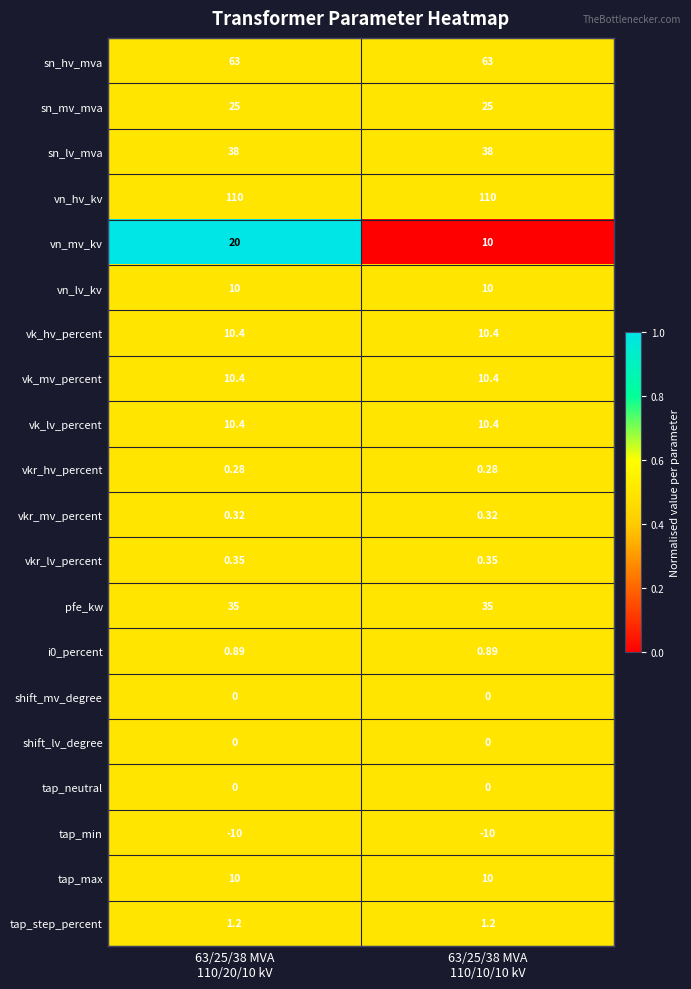

Between 63/25/38 MVA
110/20/10 kV and 63/25/38 MVA
110/10/10 kV, which series saw the biggest shift?

vn_mv_kv